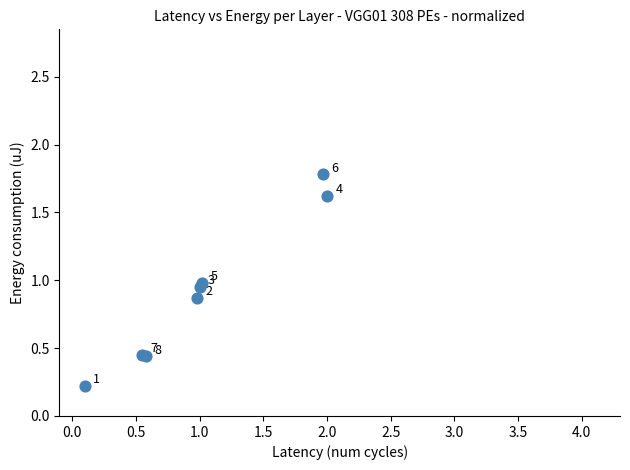

What Y value in the scatter plot is closest to 1?

1.0